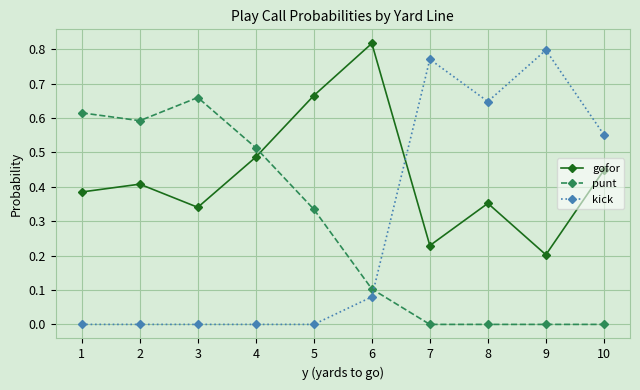

Which label corresponds to the largest value in the chart?

6